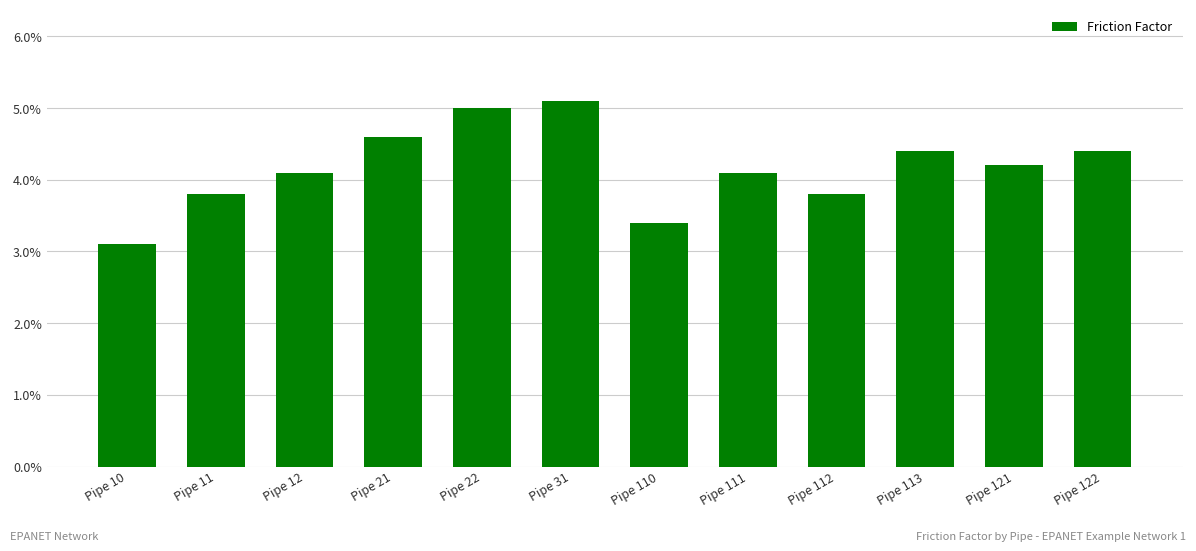

At which label is the value closest to 0?

Pipe 10